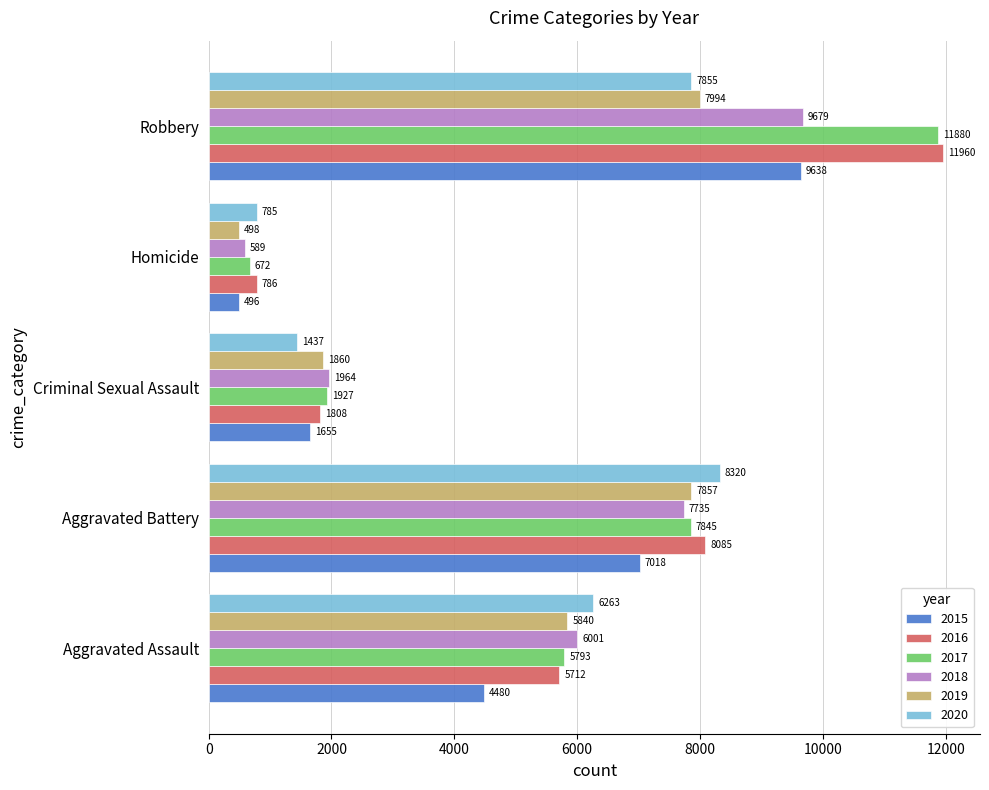

Rank the series at Homicide from lowest to highest value.

2015, 2019, 2018, 2017, 2020, 2016